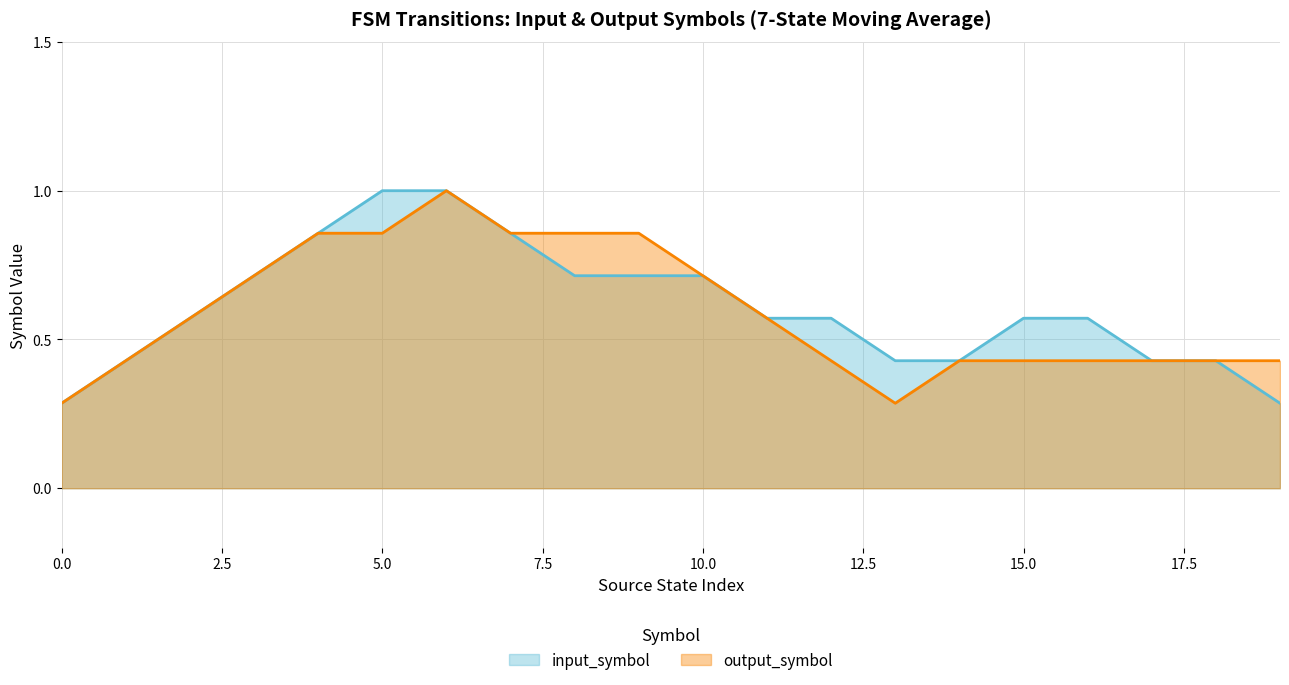

True or false: input_symbol has a value of 0.7 at 10.0.

True